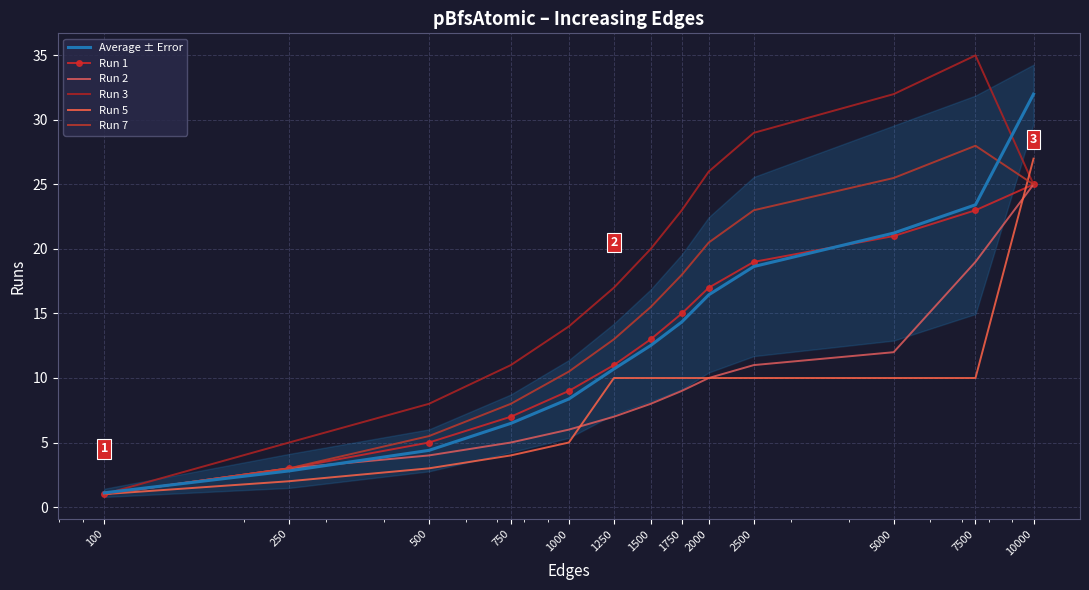

How many lines are shown in the chart?

6